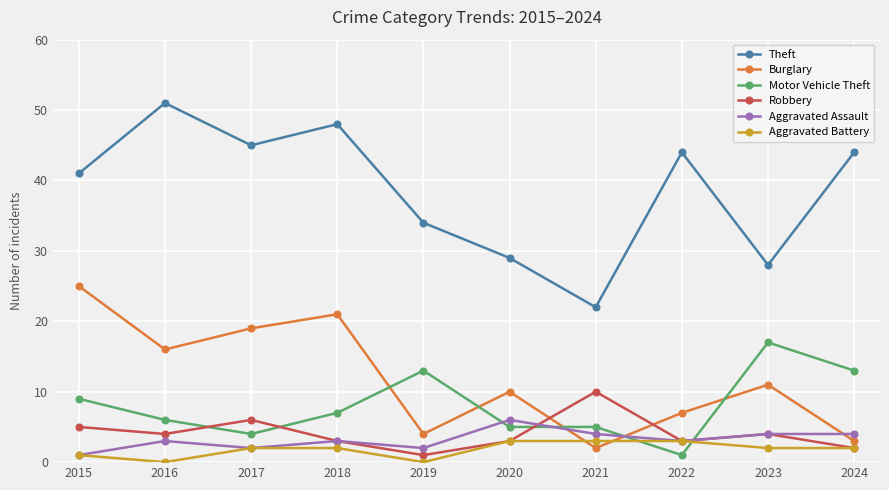

At which label does Aggravated Assault reach its minimum?

2015